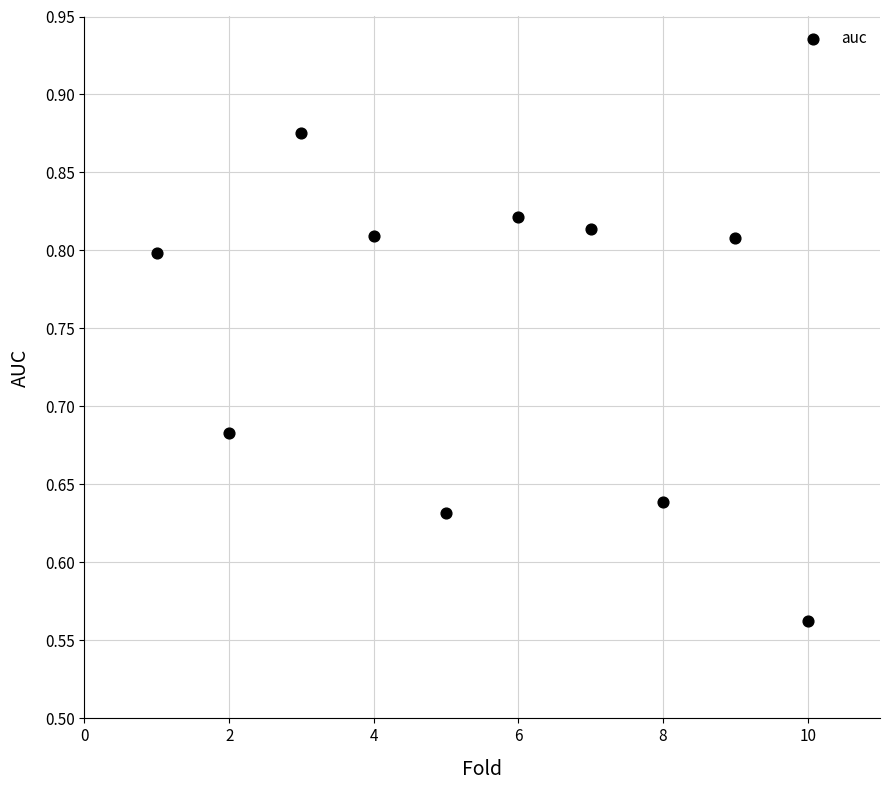

What is the range of Y values (max minus min)?

0.3